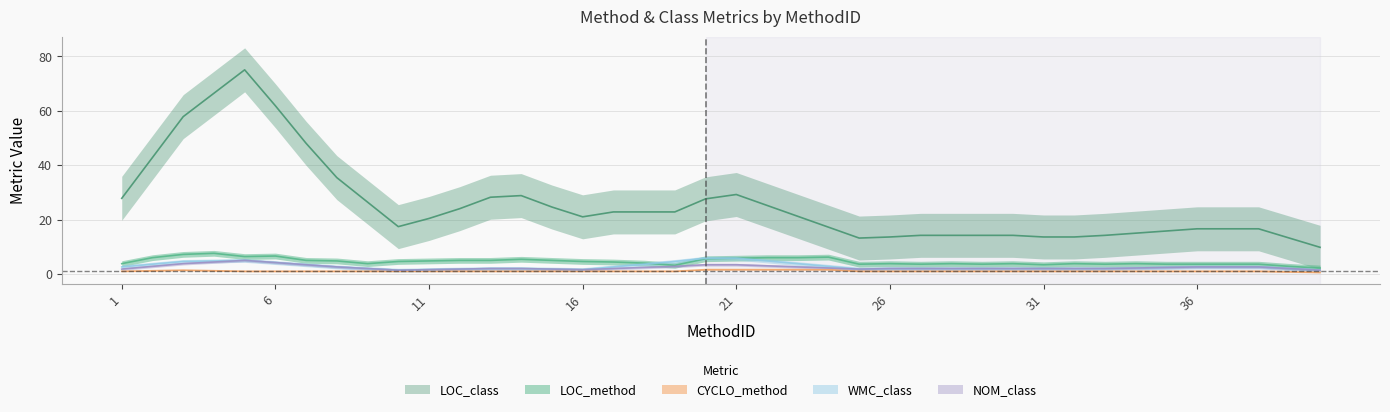

True or false: LOC_method and LOC_class intersect in this chart.

False